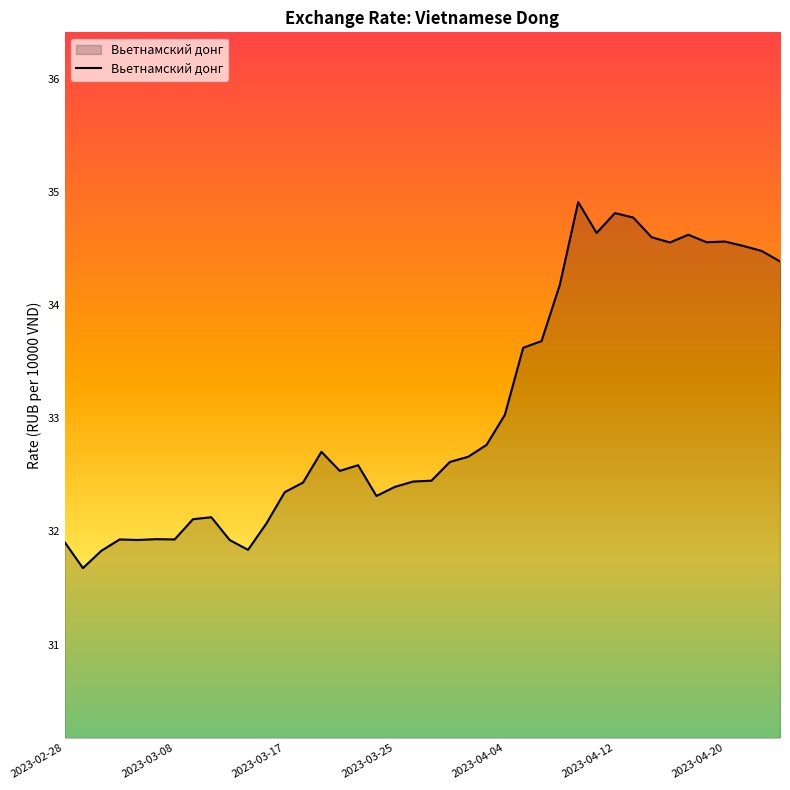

What is the maximum value shown in the chart?

34.9